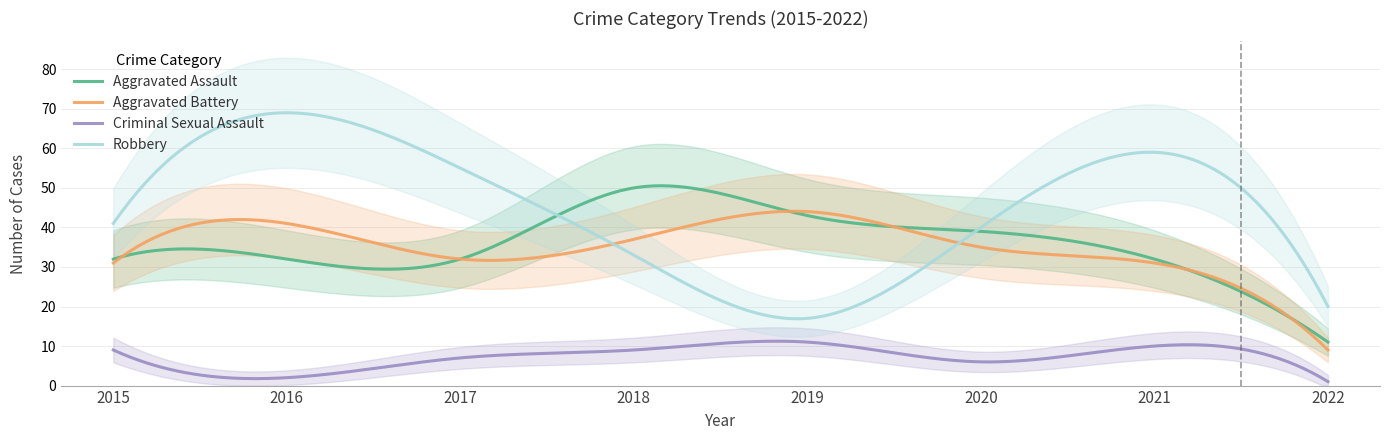

At which category does the chart reach its minimum across all series?

2022